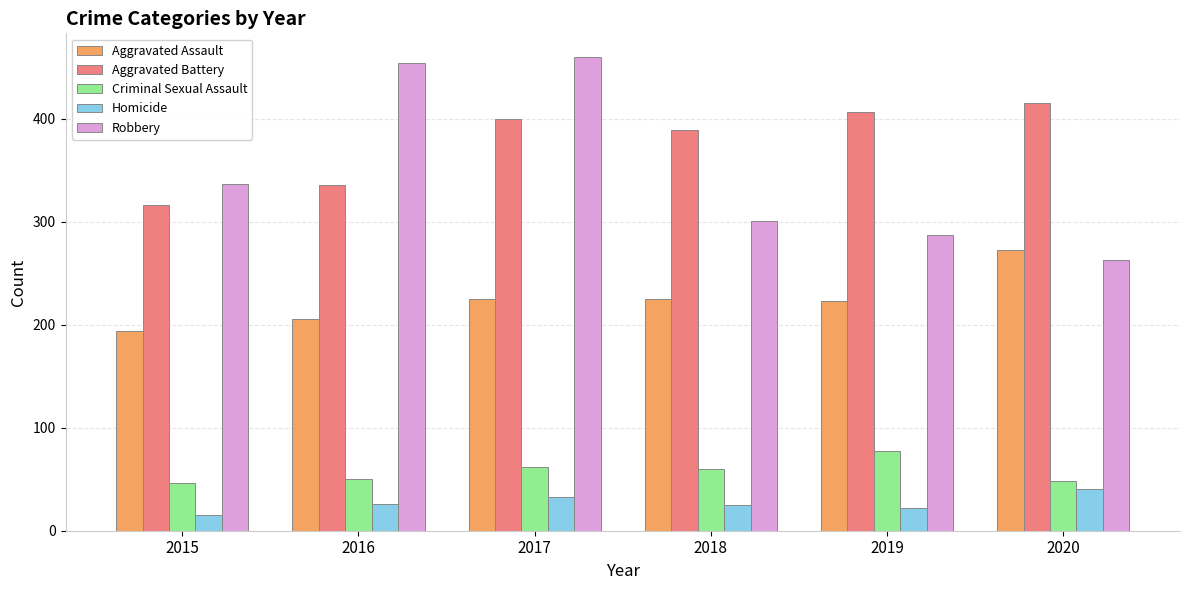

What are all the series names shown in the legend?

Aggravated Assault, Aggravated Battery, Criminal Sexual Assault, Homicide, Robbery